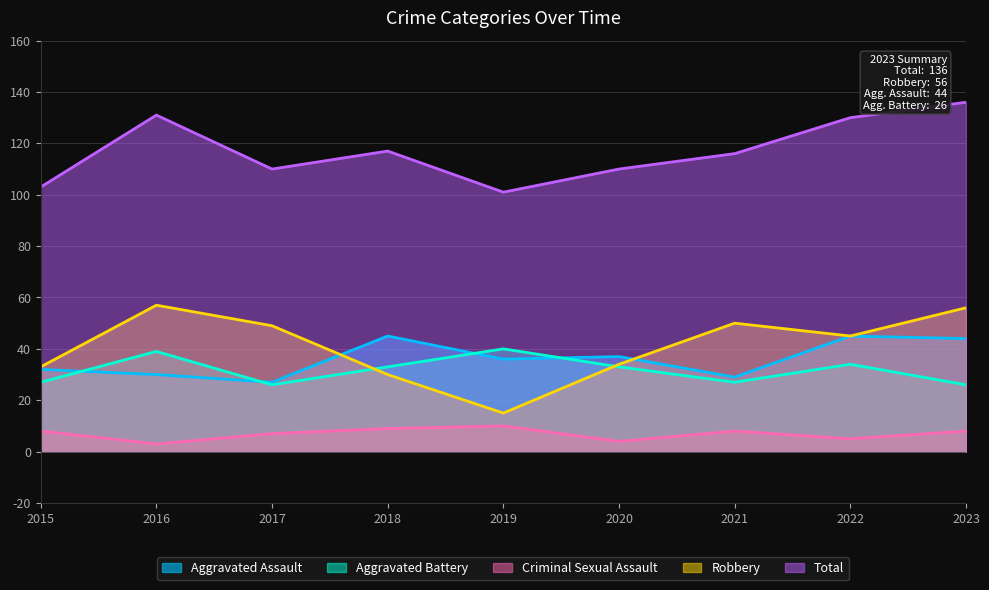

Which has a higher value, 2017 or 2021?

2021